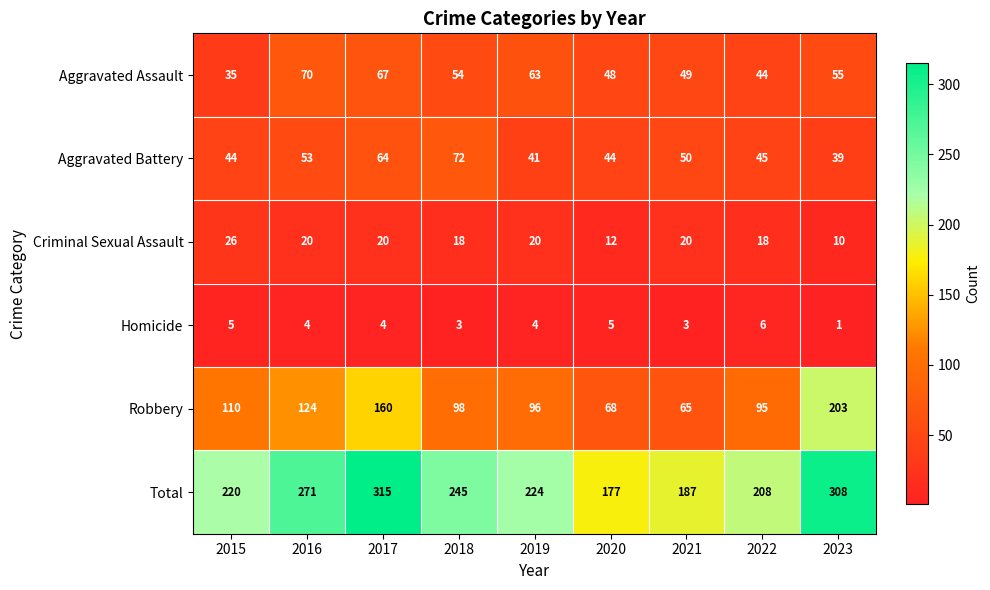

Between 2015 and 2021, which series saw the biggest shift?

Robbery